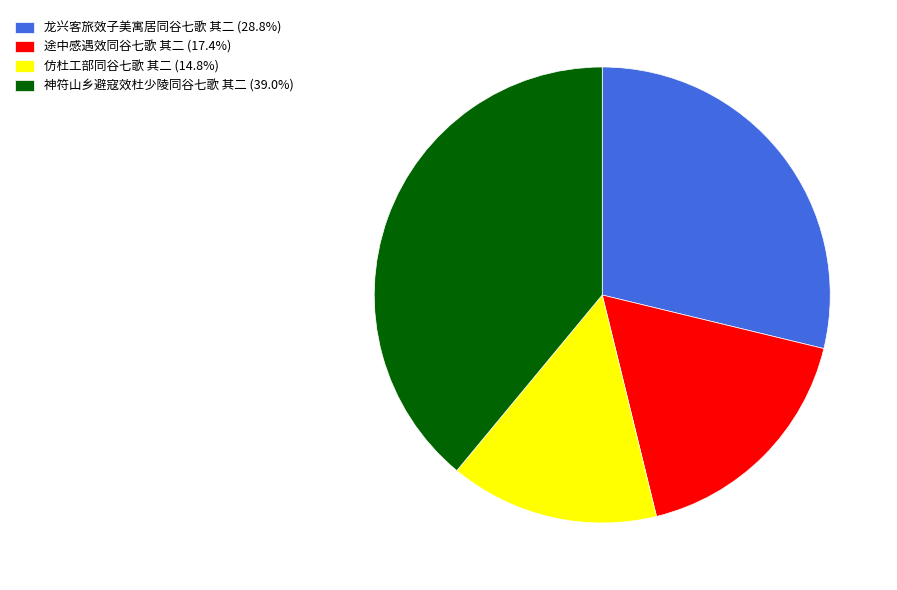

What is the ratio of the value at 神符山乡避寇效杜少陵同谷七歌 其二 (39.0%) to the value at 途中感遇效同谷七歌 其二 (17.4%)?

2.2